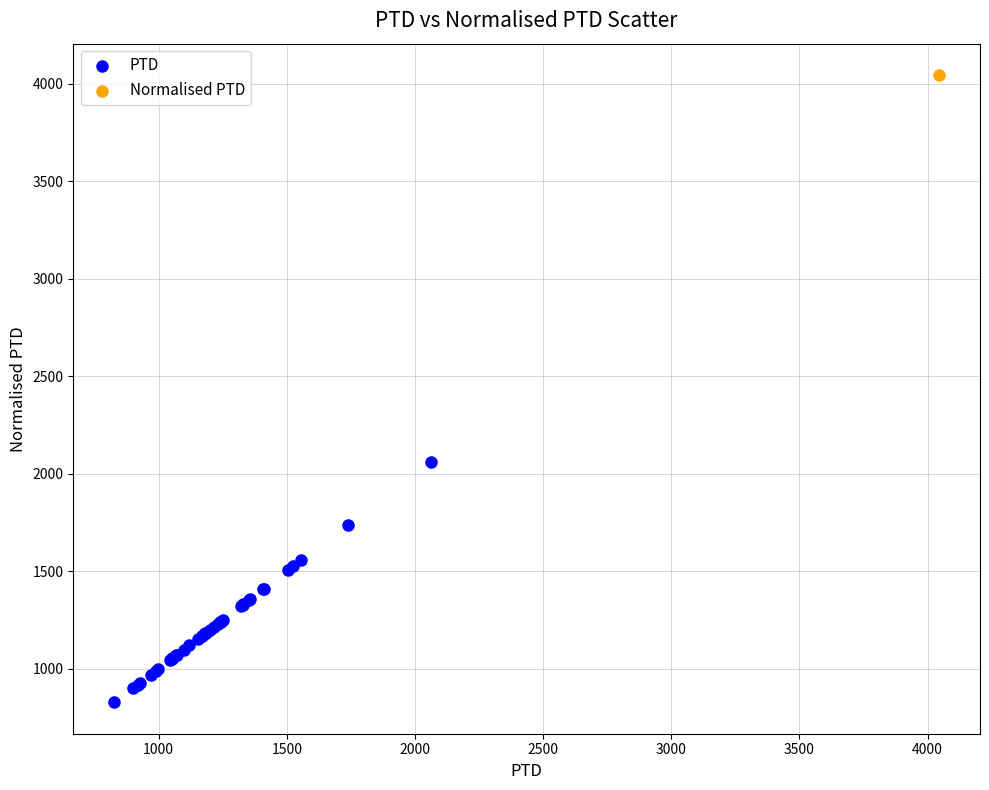

What are all the series names shown in the legend?

PTD, Normalised PTD